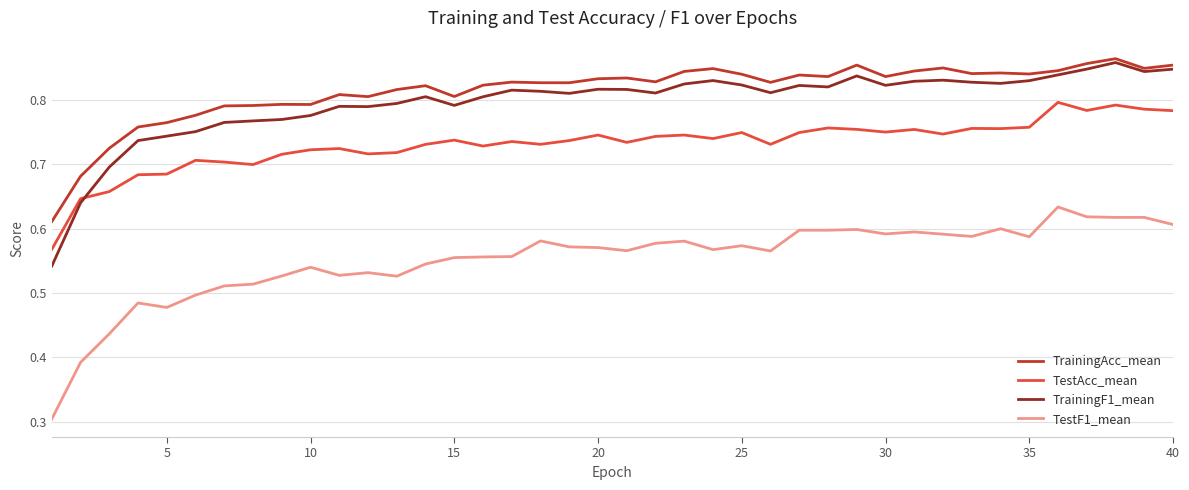

True or false: TestAcc_mean and TrainingF1_mean intersect in this chart.

True